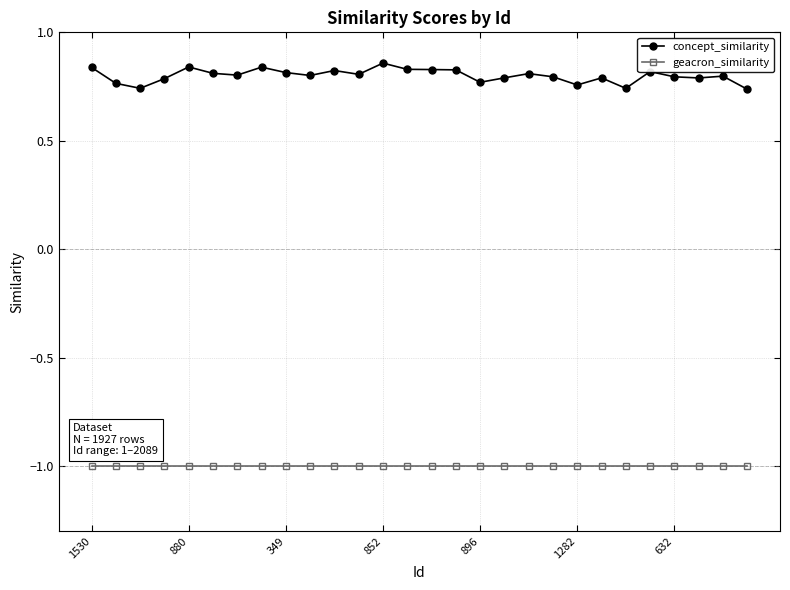

Which series has the largest total across all categories?

concept_similarity